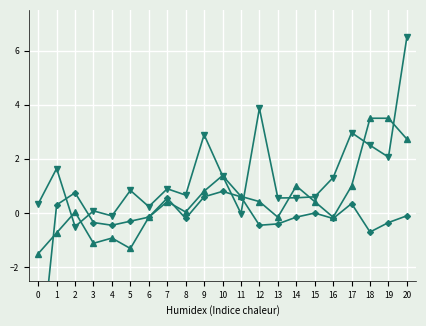

Where do col_2 and col_7 first cross each other?

1 and 2